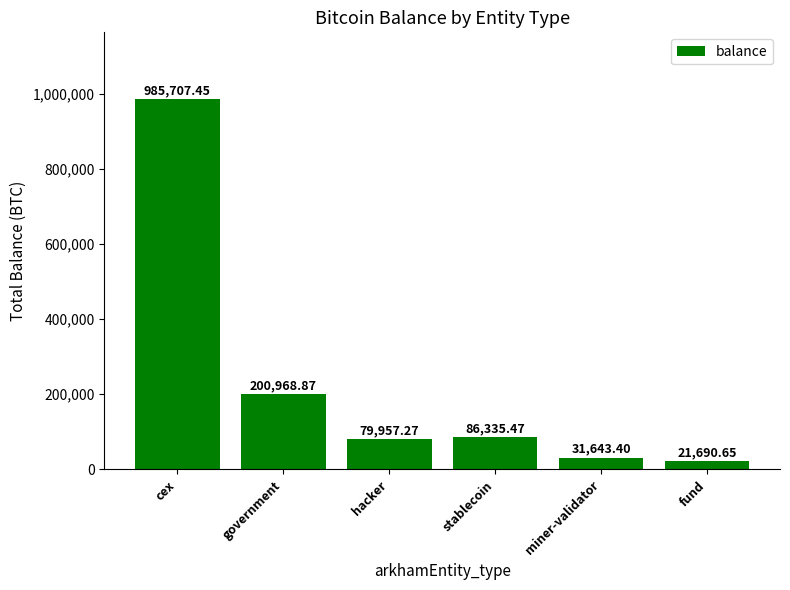

What is the change in value from cex to government?

-784738.6